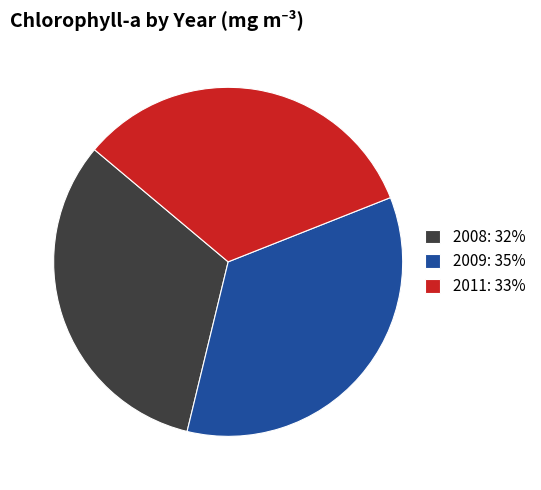

Is there a majority slice in this chart?

No